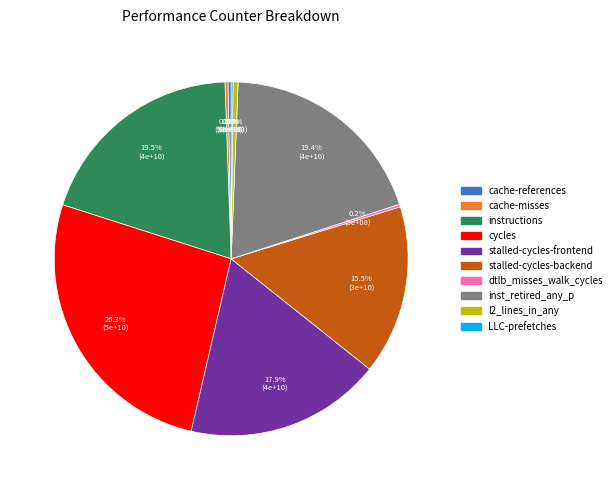

Is there a majority slice in this chart?

No